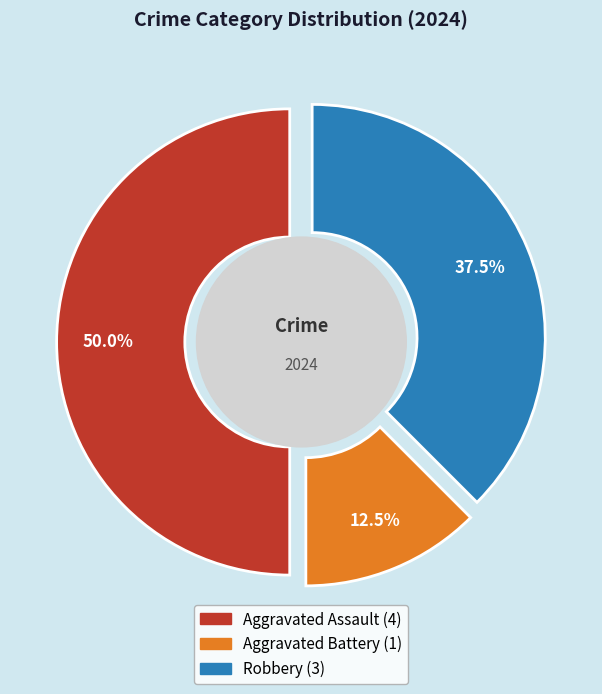

Combined, what portion of the pie is Aggravated Assault and Robbery?

87.5%